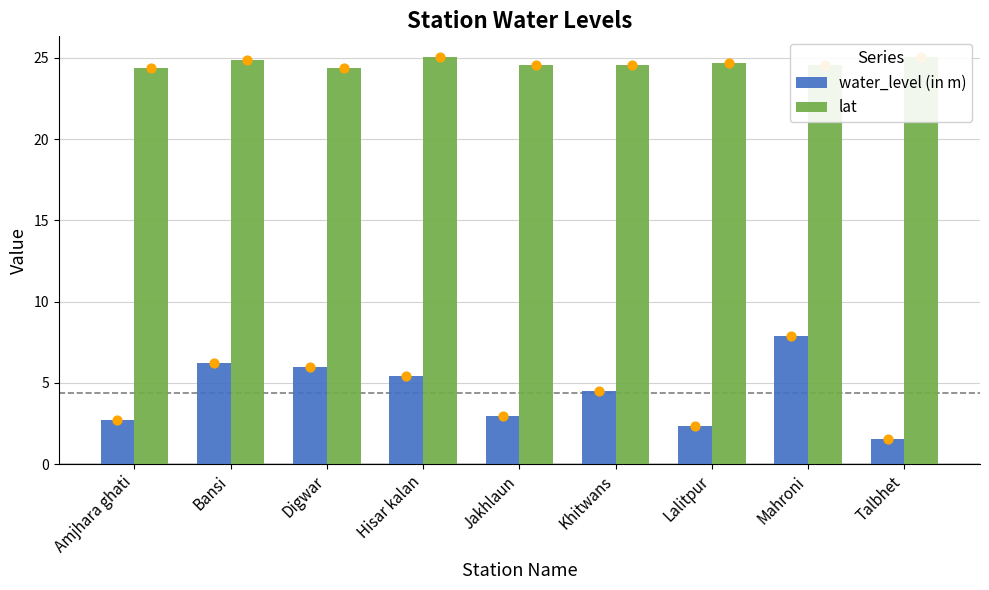

Which series has the widest spread of Y values?

water_level (in m)